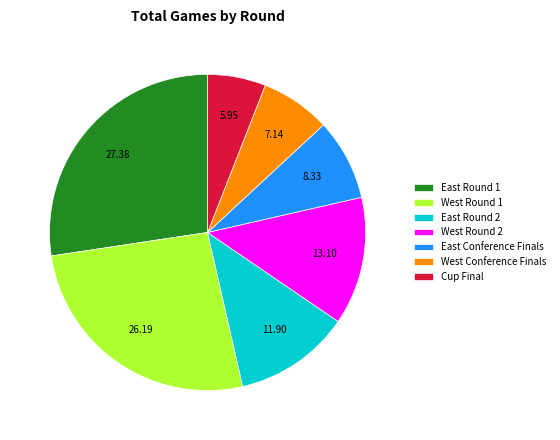

Combined, do West Conference Finals and East Round 2 account for over 50%?

No